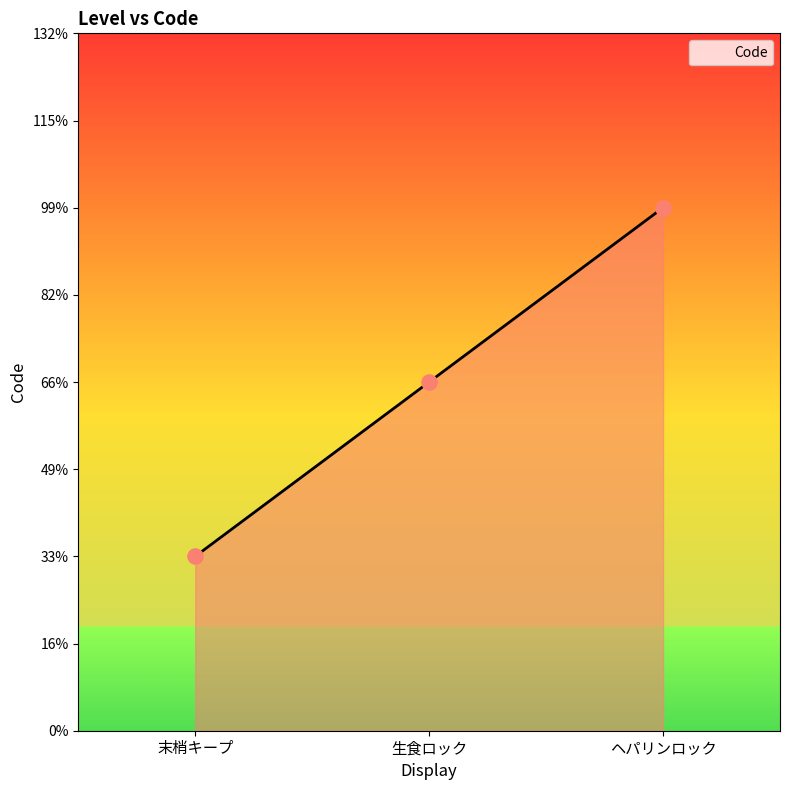

Between 生食ロック and ヘパリンロック, which is larger?

ヘパリンロック